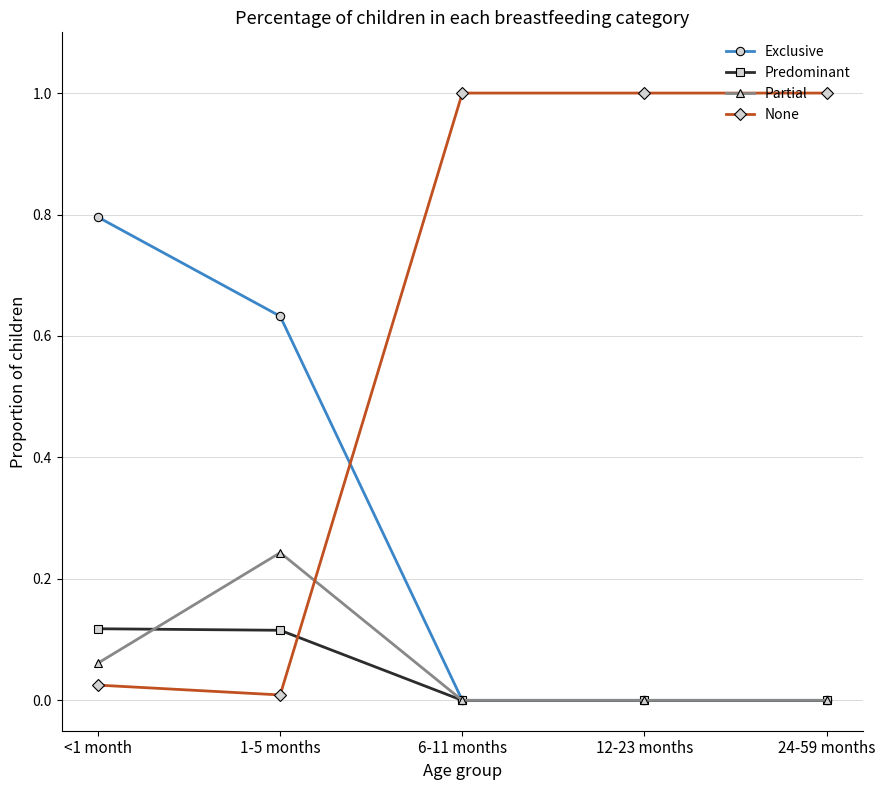

Which series has the largest total across all categories?

None